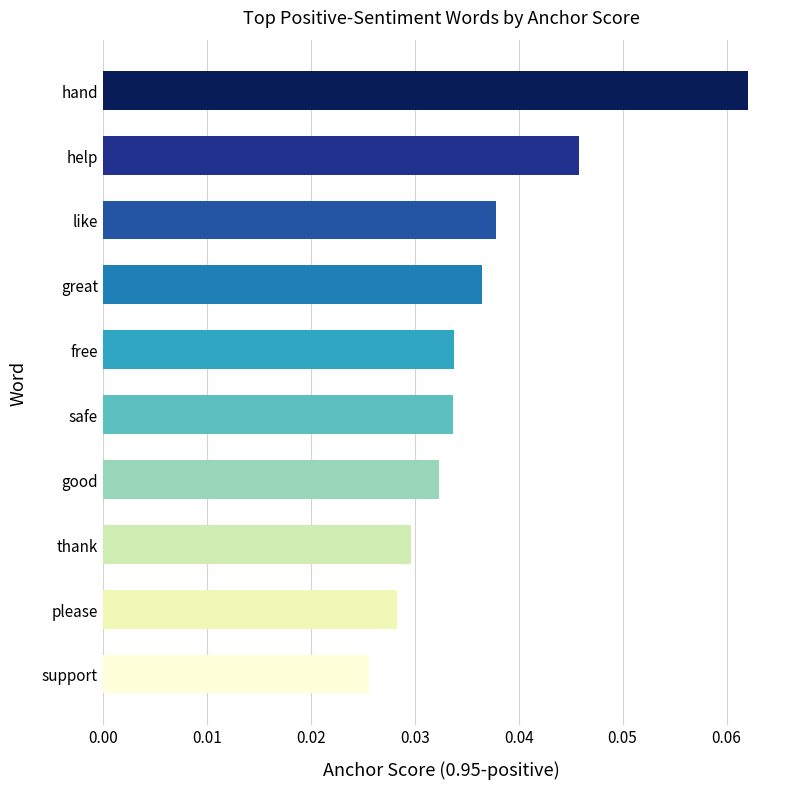

Which label corresponds to the smallest value in the chart?

support